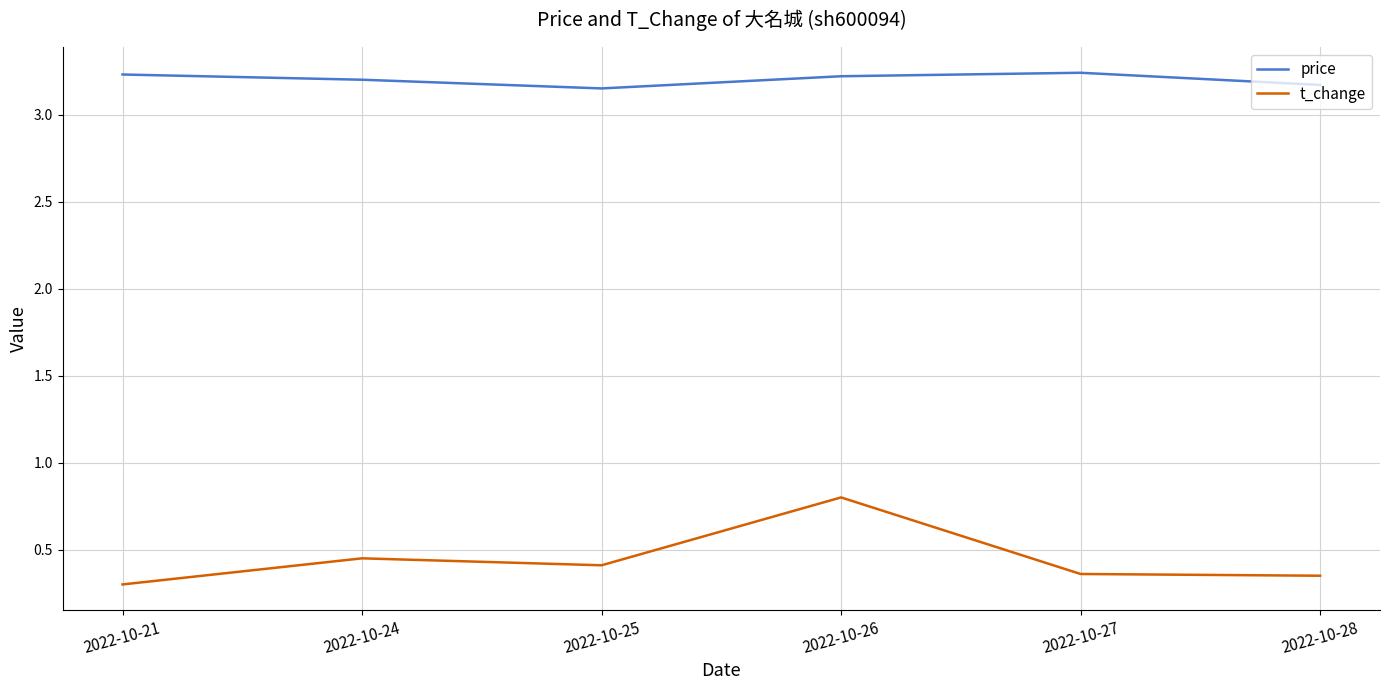

List the series in order of their peak value, lowest first.

t_change, price